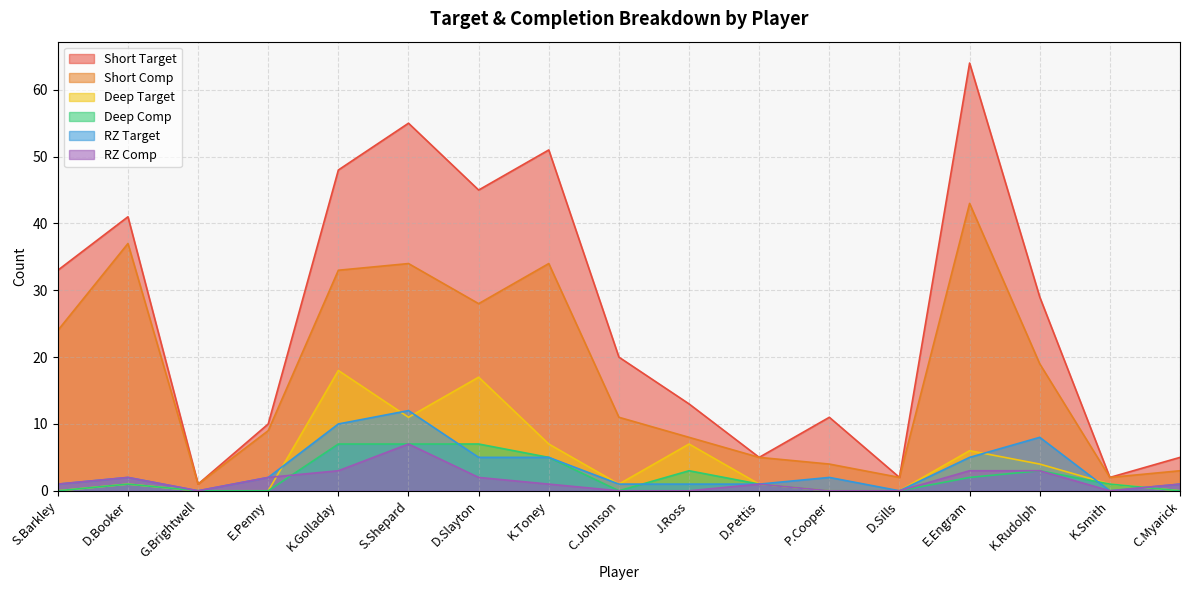

Reading left to right, extract all data points from this chart.

Short Target: 33	41	1	10	48	55	45	51	20	13	5	11	2	64	29	2	5
Short Comp: 24	37	1	9	33	34	28	34	11	8	5	4	2	43	19	2	3
Deep Target: 0	1	0	0	18	11	17	7	1	7	1	0	0	6	4	1	0
Deep Comp: 0	1	0	0	7	7	7	5	0	3	1	0	0	2	3	1	0
RZ Target: 1	2	0	2	10	12	5	5	1	1	1	2	0	5	8	0	1
RZ Comp: 1	2	0	2	3	7	2	1	0	0	1	0	0	3	3	0	1